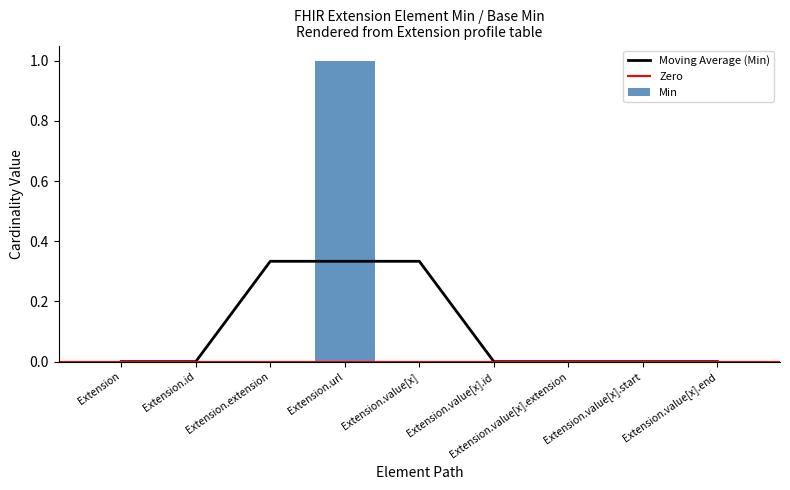

What is the difference between the values at Extension.value[x] and Extension.url?

1